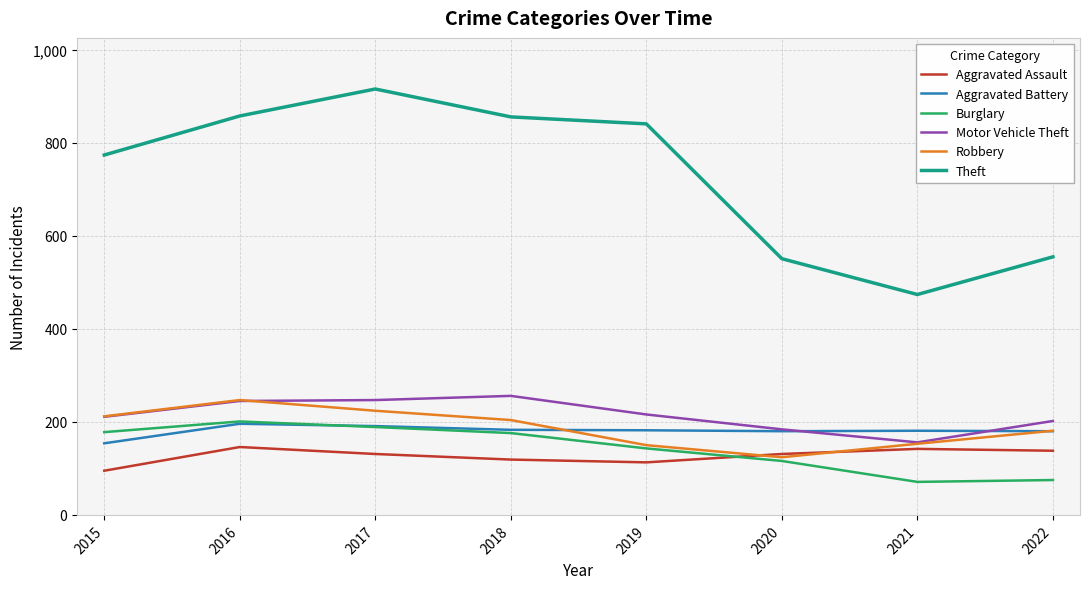

At which category does the chart reach its peak across all series?

2017